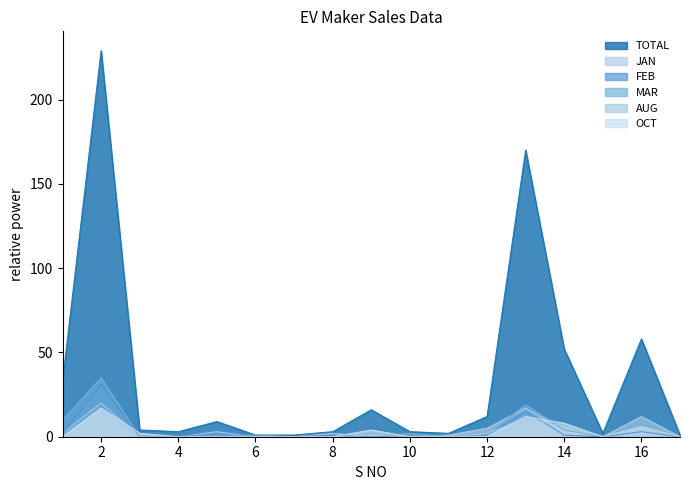

Reading left to right, what are all the values shown in this chart?

TOTAL: 1=33	2=229	3=4	4=3	5=9	6=1	7=1	8=3	9=16	10=3	11=2	12=12	13=170	14=52	15=2	16=58	17=1
JAN: 1=2	2=20	3=0	4=0	5=3	6=0	7=0	8=2	9=0	10=0	11=1	12=5	13=17	14=4	15=0	16=0	17=0
FEB: 1=2	2=31	3=0	4=0	5=4	6=0	7=0	8=1	9=0	10=0	11=0	12=1	13=15	14=1	15=0	16=3	17=0
MAR: 1=10	2=35	3=0	4=0	5=0	6=1	7=0	8=0	9=0	10=2	11=0	12=1	13=19	14=4	15=0	16=6	17=0
AUG: 1=0	2=17	3=0	4=0	5=0	6=0	7=0	8=0	9=1	10=0	11=0	12=2	13=11	14=6	15=0	16=12	17=0
OCT: 1=0	2=17	3=2	4=0	5=0	6=0	7=0	8=0	9=4	10=0	11=0	12=0	13=12	14=8	15=0	16=6	17=0